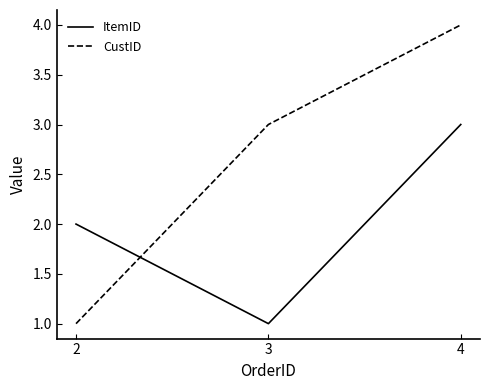

True or false: ItemID has a value of 1 at 2.

False